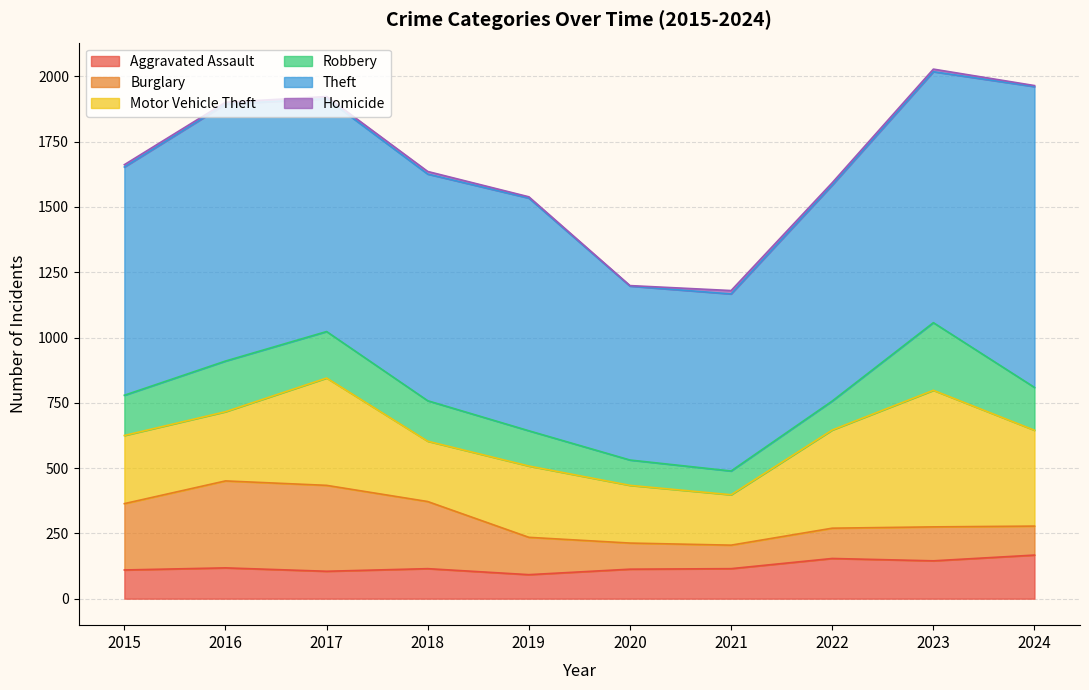

What is the minimum value shown in the chart?

2